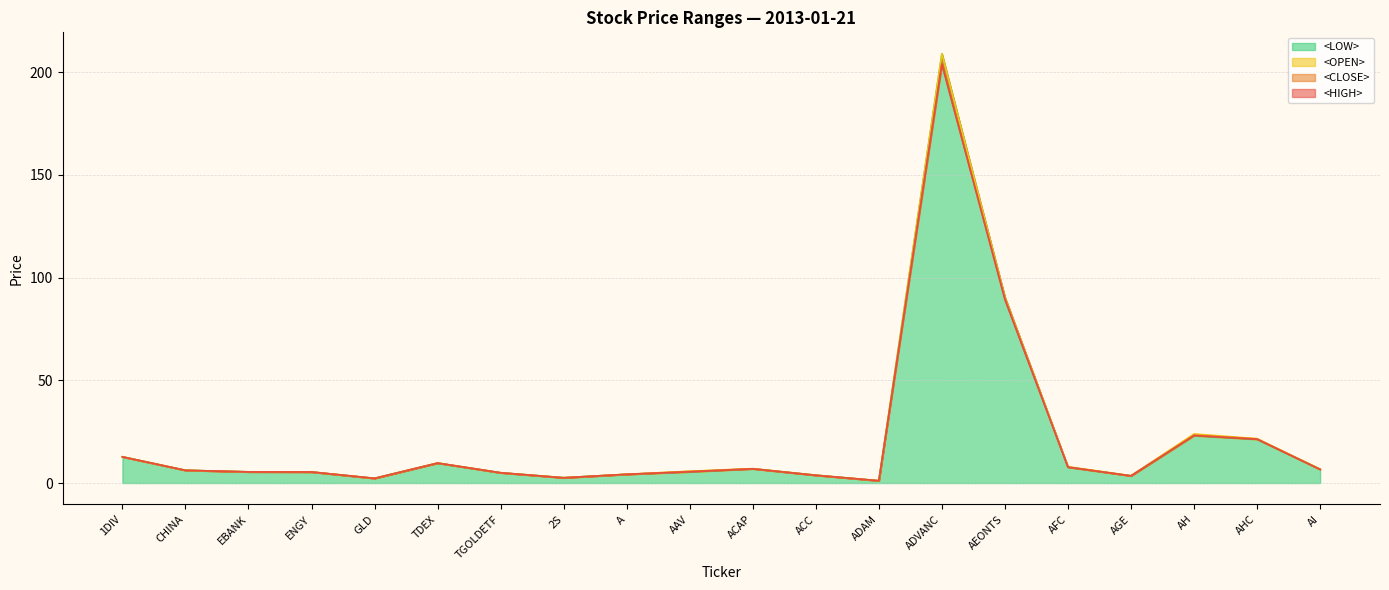

What is the label of the 4th point from the right?

AGE